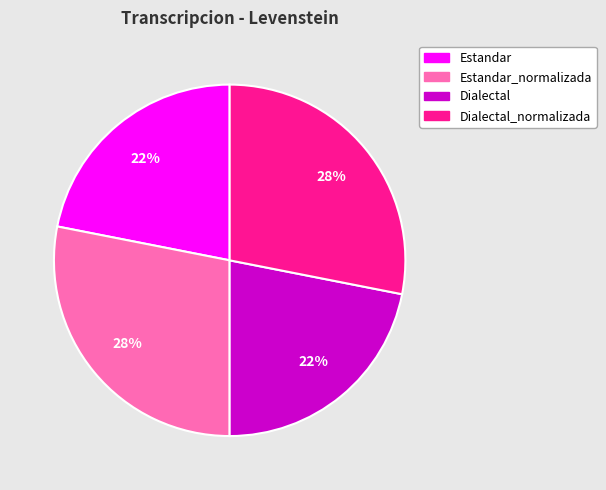

To the nearest percent, what is the average slice percentage?

25%